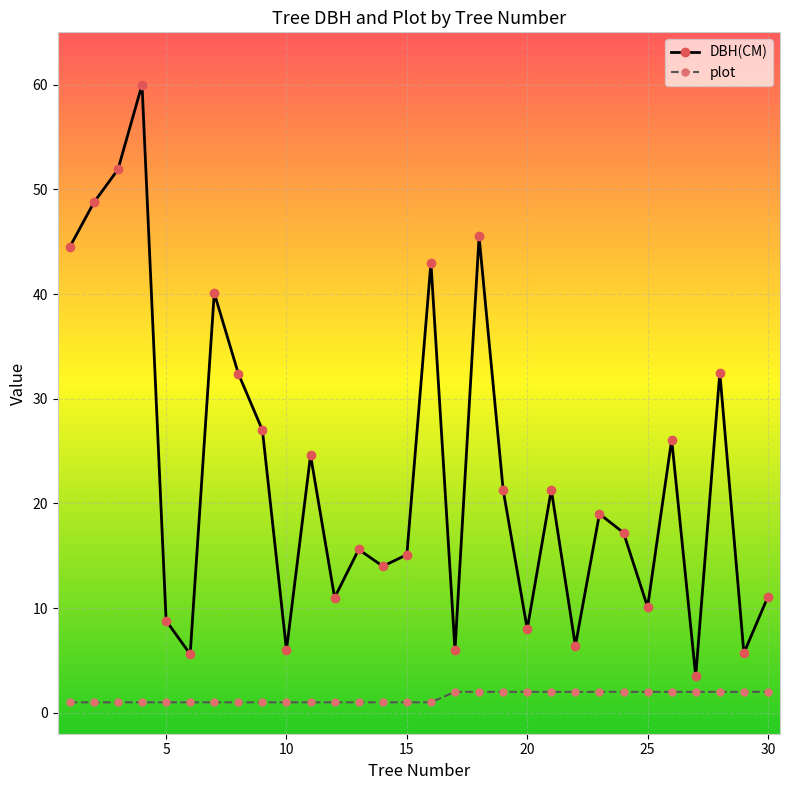

Which series has the largest range (max minus min)?

DBH(CM)